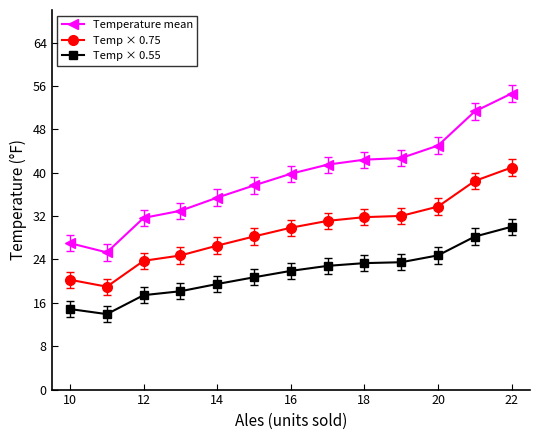

Which series has the largest range (max minus min)?

Temperature mean